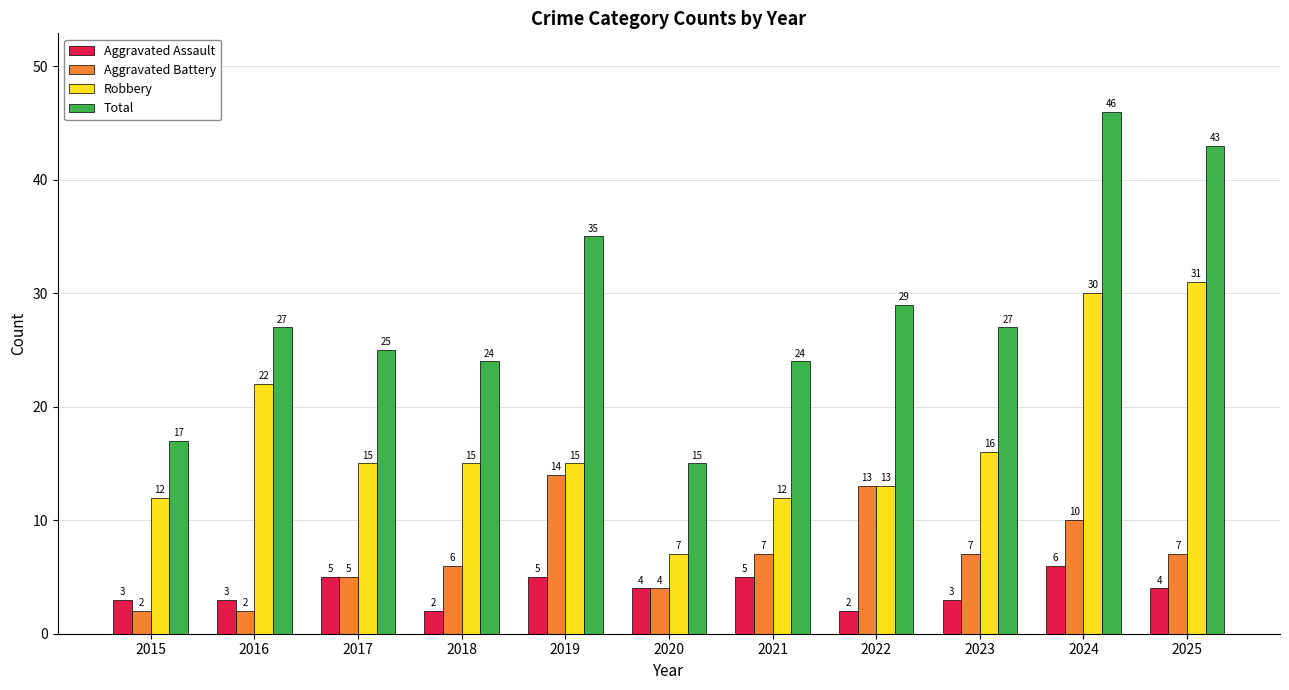

What is the value of the Aggravated Battery bar at the 11th from the left?

7